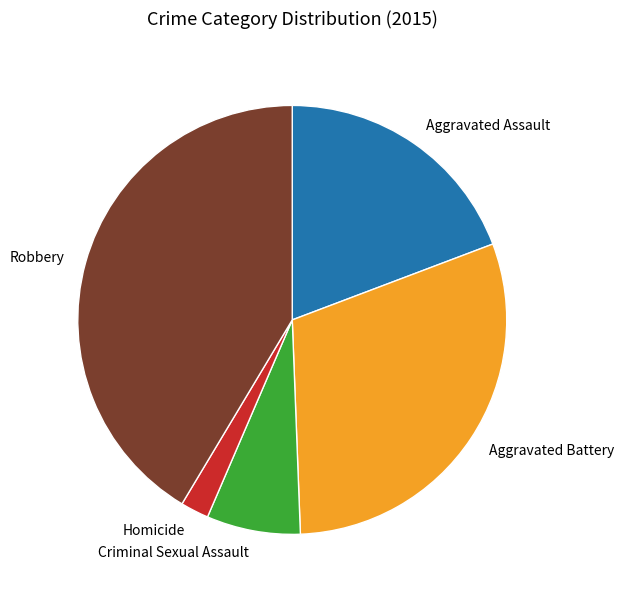

Is it true that Criminal Sexual Assault is 2% of the pie?

False